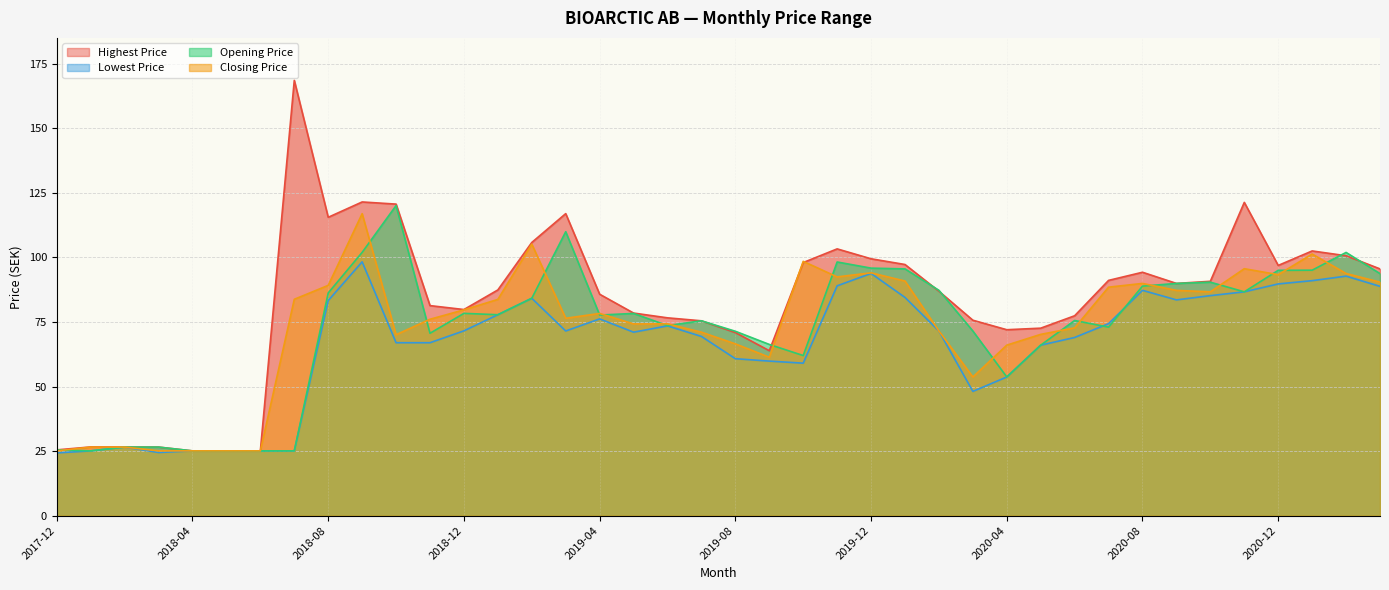

At which label is Closing Price closest to 71?

2019-07